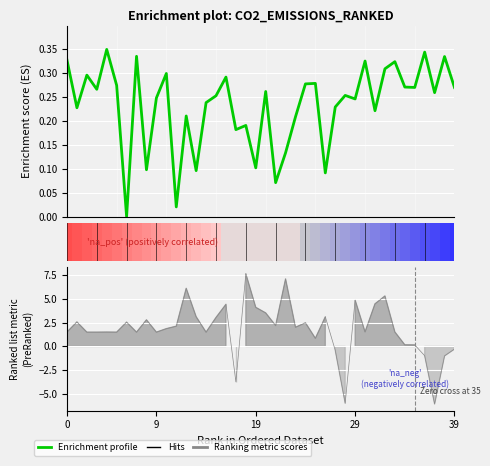

Count the number of values greater than 0.

39